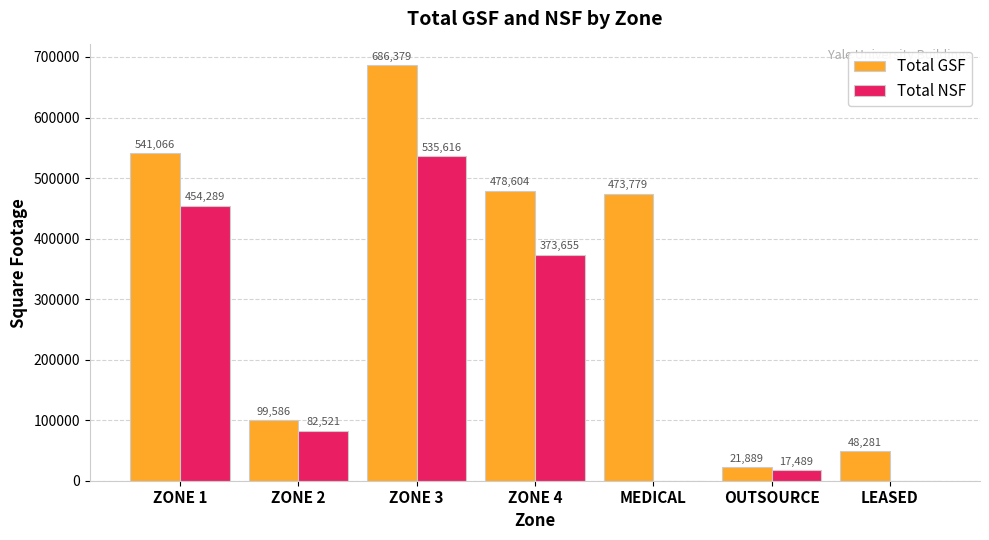

What is the sum of the Total NSF values at ZONE 1 and ZONE 2?

536810